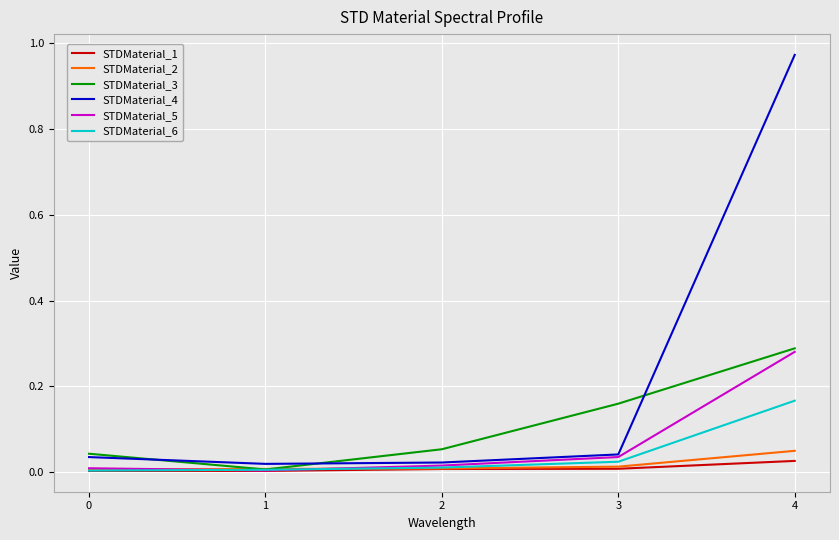

Which series has the largest total across all categories?

STDMaterial_4